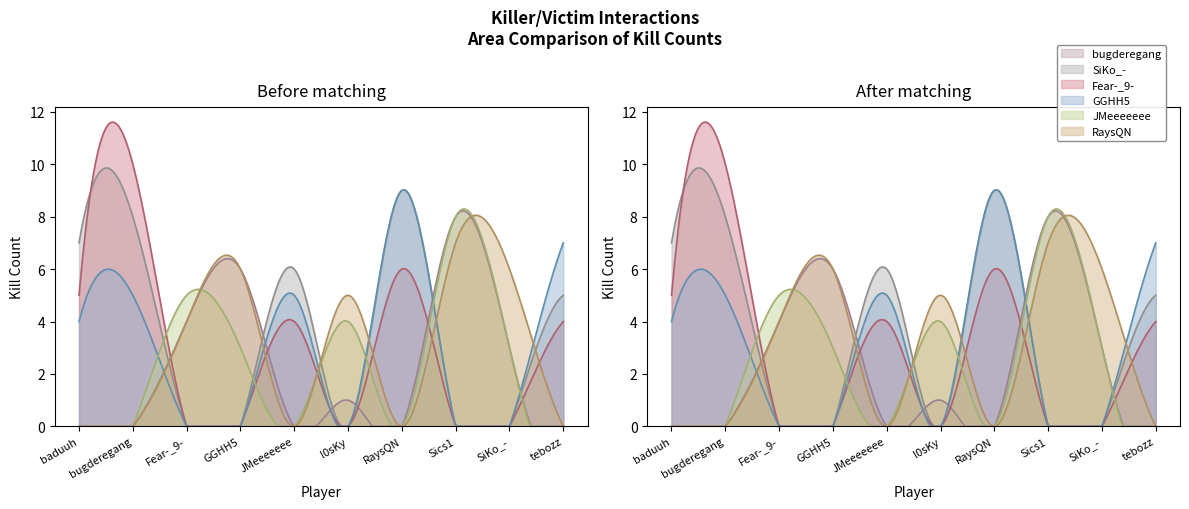

The RaysQN series shows 6 at SiKo_-. True or false?

True